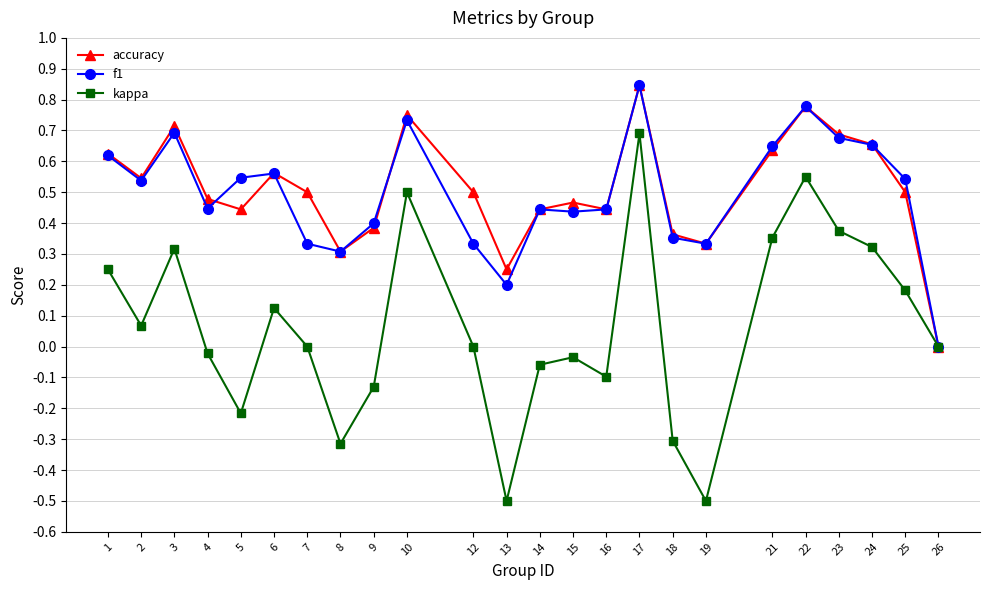

Which series changed the most between 10 and 14?

kappa